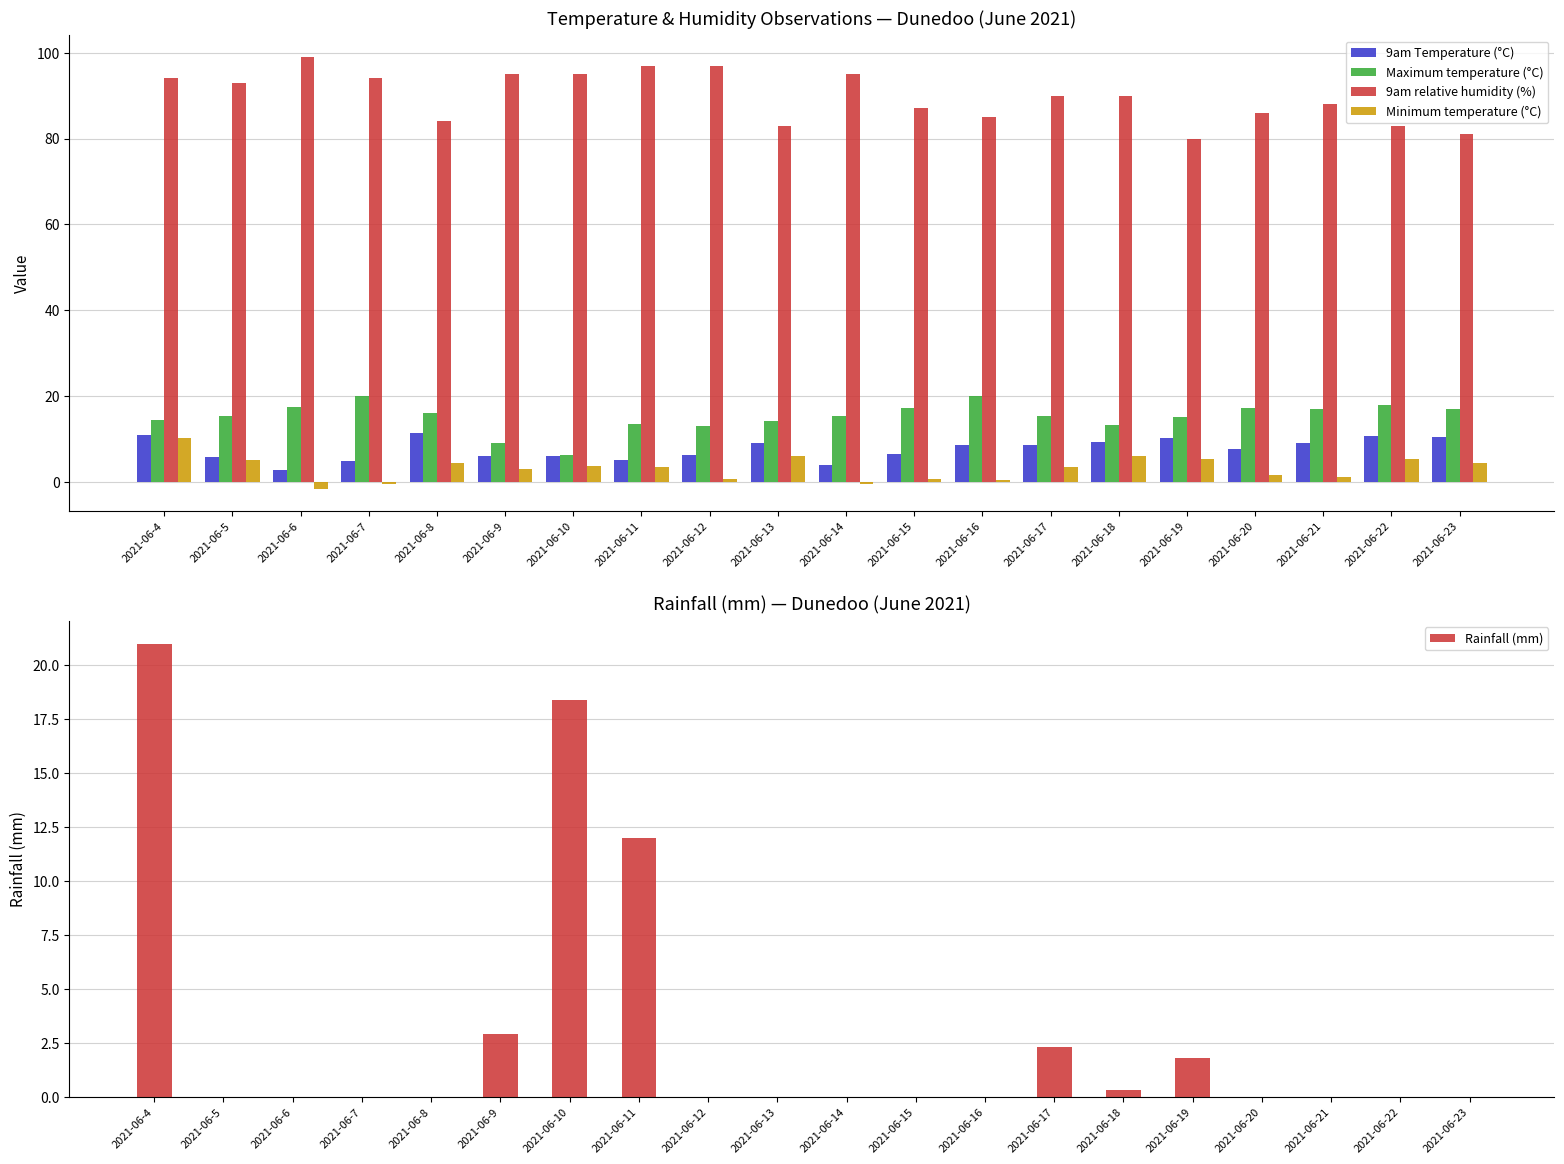

How many data points in Minimum temperature (°C) are less than 3?

8